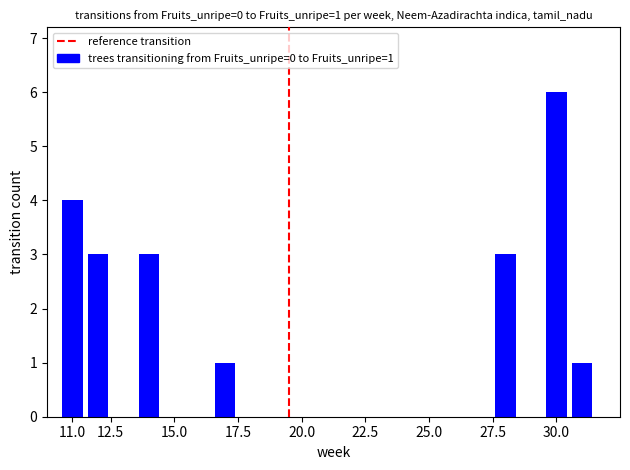

How many series are shown in this chart?

1